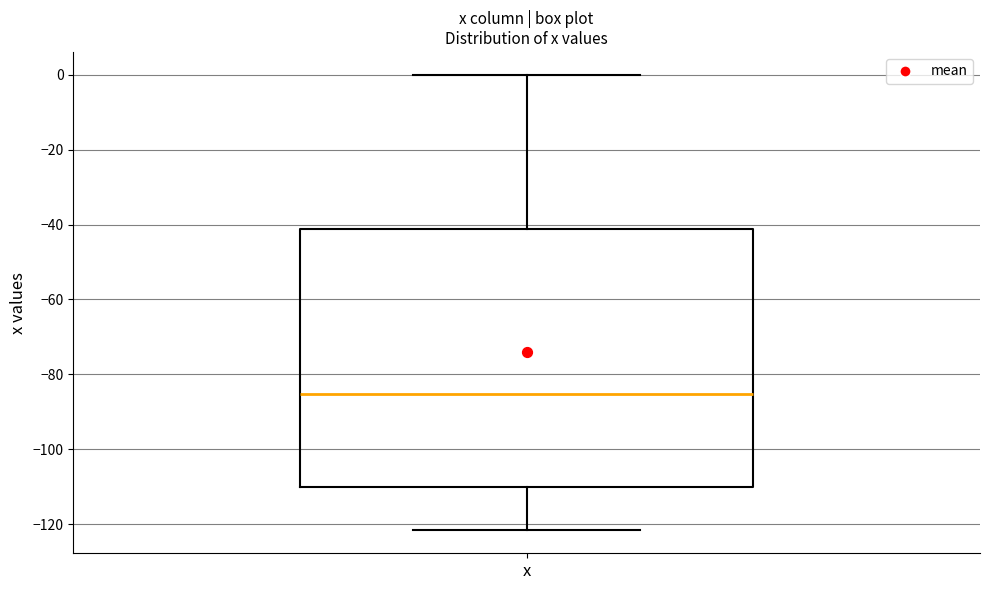

Read this box plot against the y-axis: the position of the median line, the range covered by the box, and the ends of both whiskers. The values are not printed on the chart, so give them approximately, as read against the axis.

median -86, box -110 to -42, whiskers -122 to 0